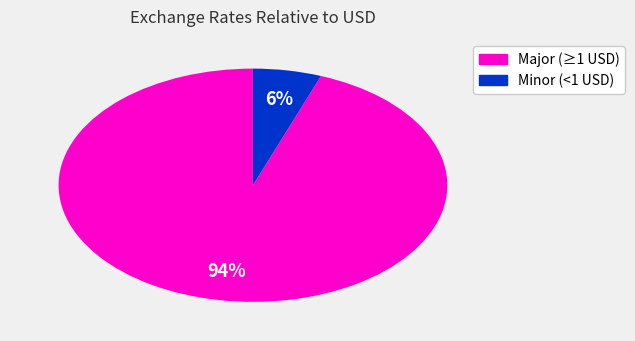

How many segments does this pie chart have?

2